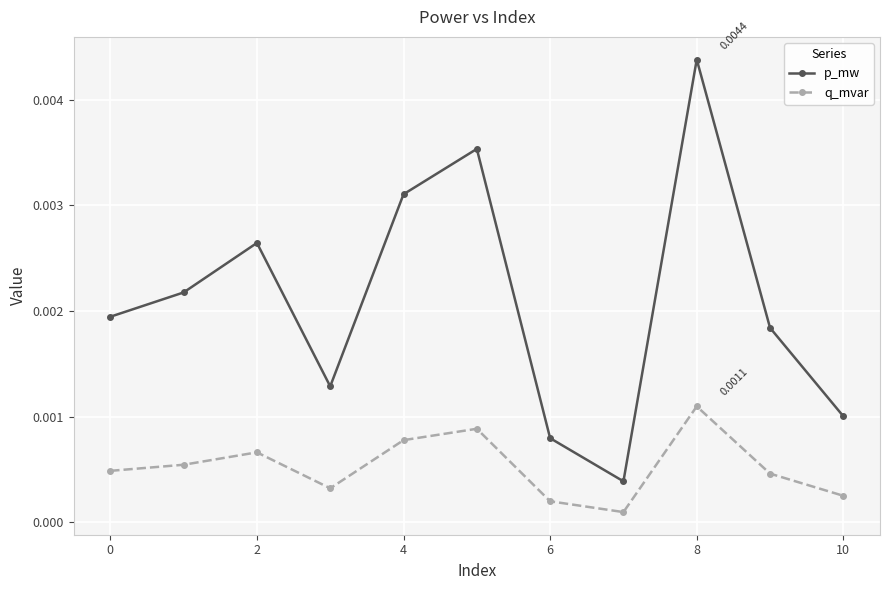

True or false: q_mvar and p_mw cross at least once.

False